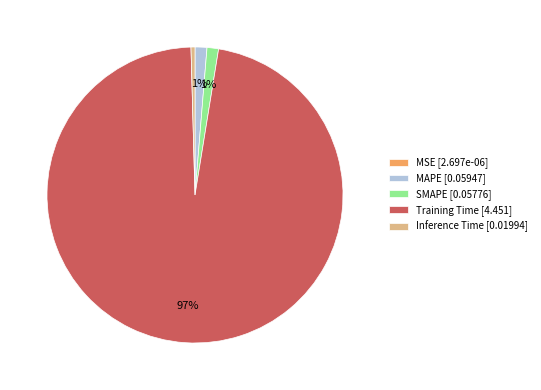

Is there a majority slice in this chart?

Yes